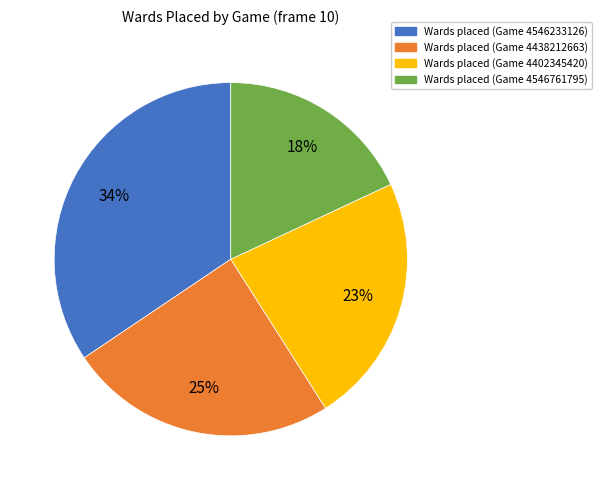

Does any single category account for the majority?

No